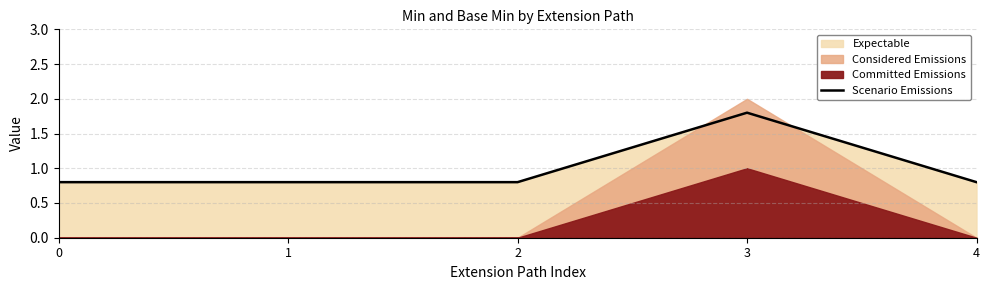

How many points are higher than both their immediate neighbors (excluding endpoints)?

1